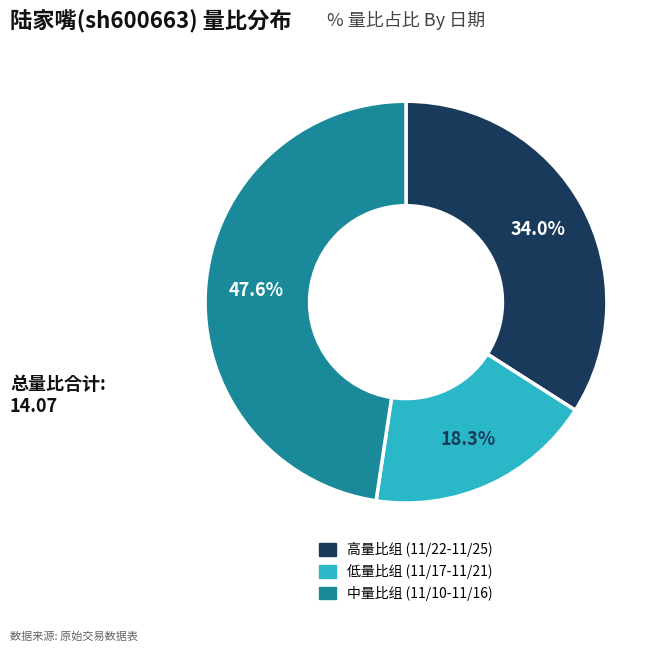

What percentage do 高量比组 (11/22-11/25) and 低量比组 (11/17-11/21) together represent?

52.4%